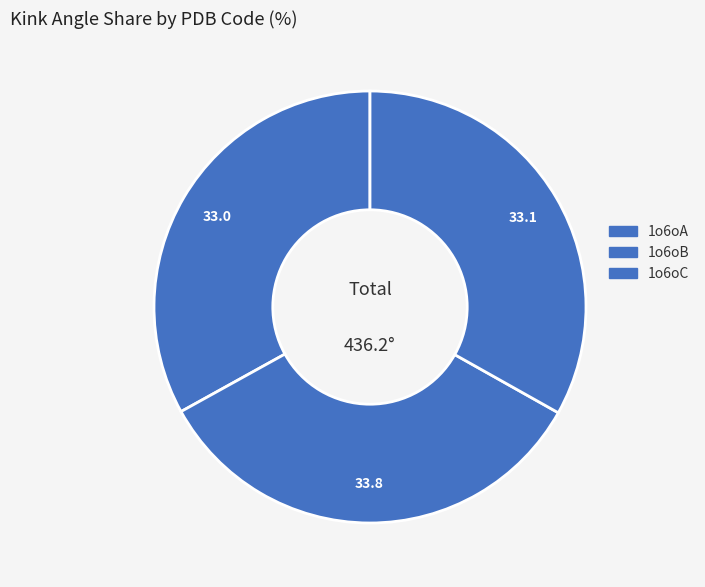

The 1o6oB slice represents 26% of the pie. True or false?

False